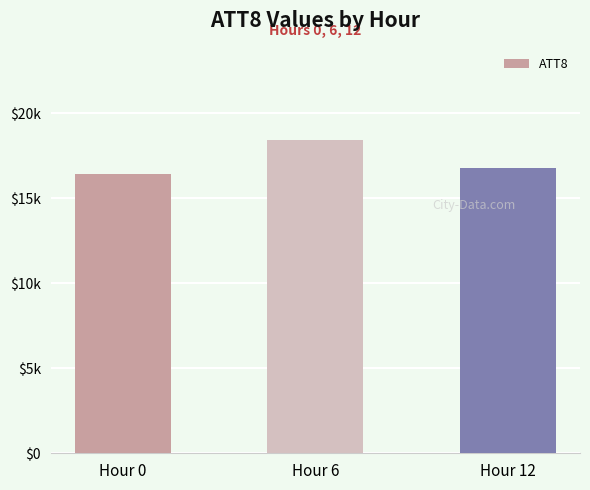

Does the chart contain any negative values?

No